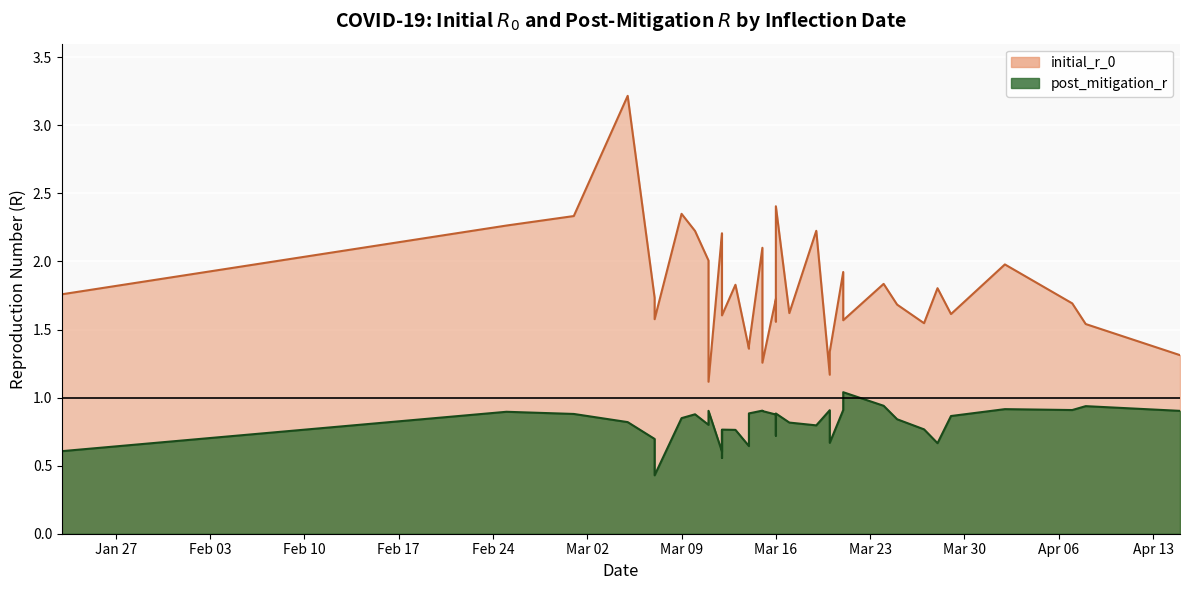

Does the chart display data point markers on the line(s)?

No